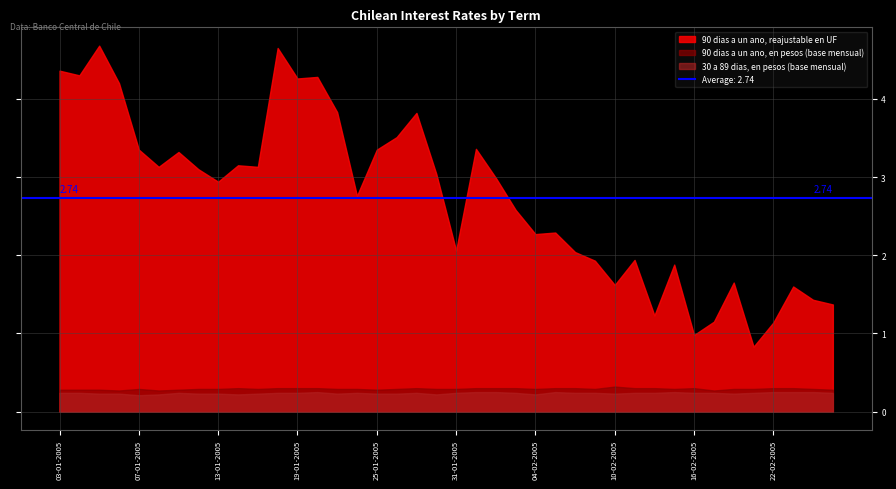

Rank the series at 01-02-2005 from highest to lowest value.

90 dias a un ano, reajustable en UF, 90 dias a un ano, en pesos (base mensual), 30 a 89 dias, en pesos (base mensual)